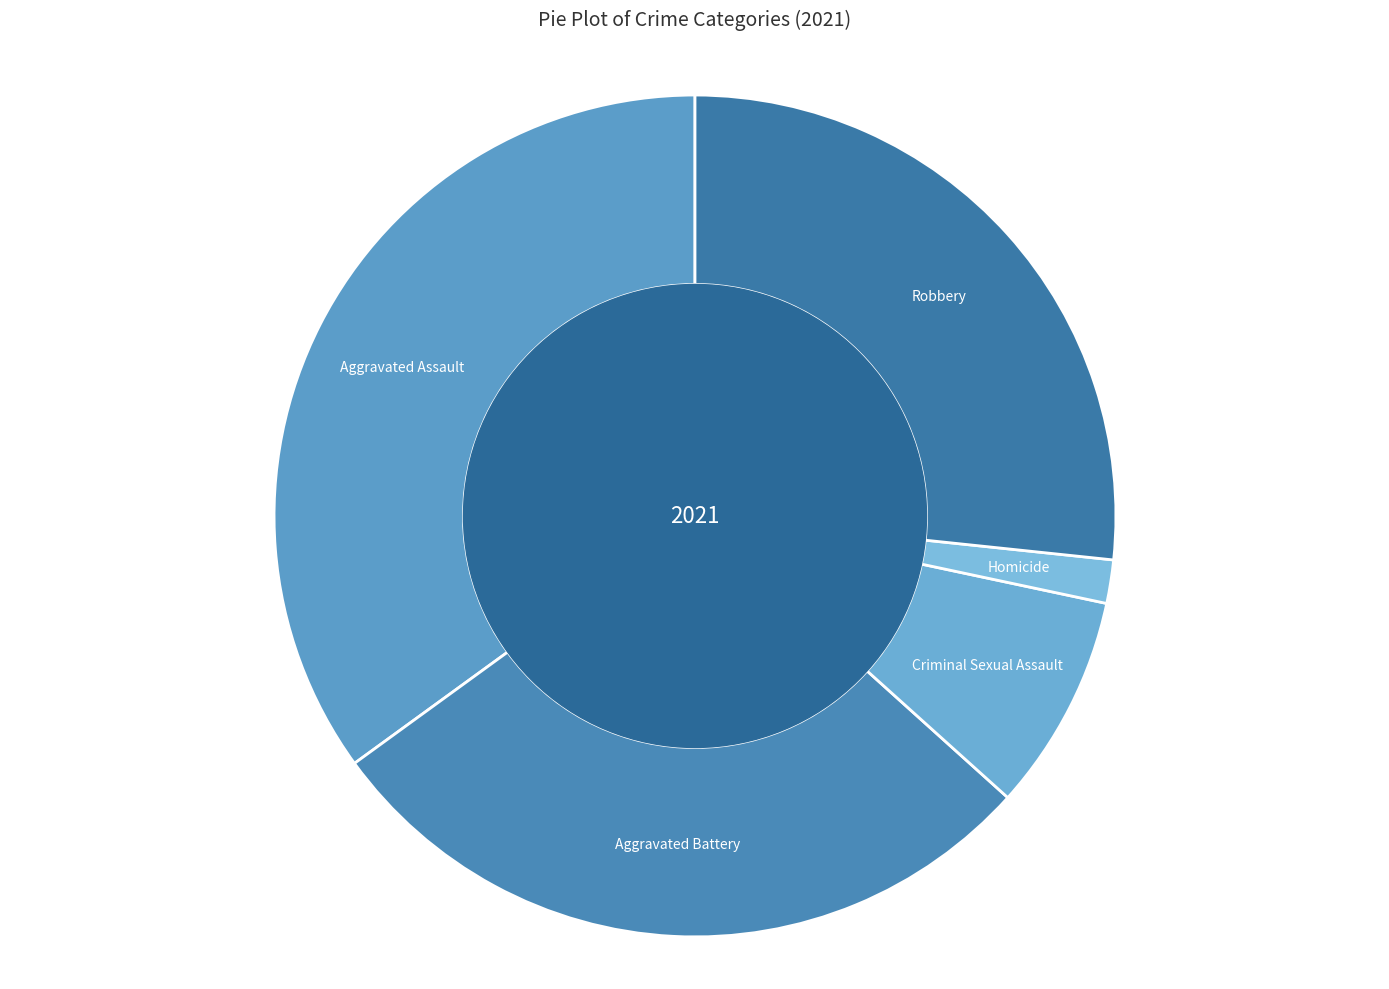

Rank the categories by value from lowest to highest.

Homicide, Criminal Sexual Assault, Robbery, Aggravated Battery, Aggravated Assault